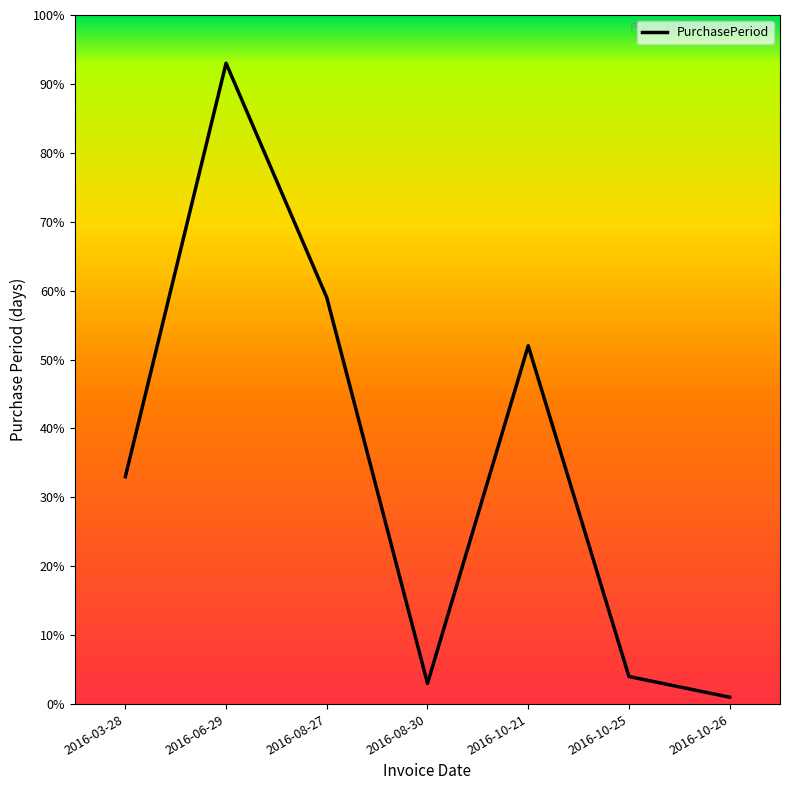

Between 2016-10-21 and 2016-03-28, which is larger?

2016-10-21